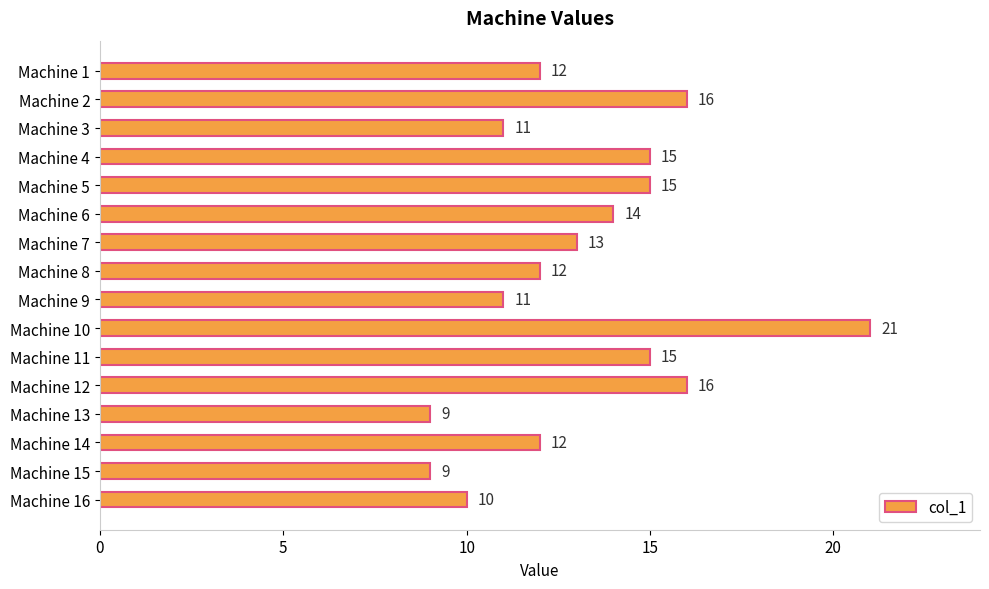

Reading top to bottom, transcribe all the data shown in this chart.

12	16	11	15	15	14	13	12	11	21	15	16	9	12	9	10